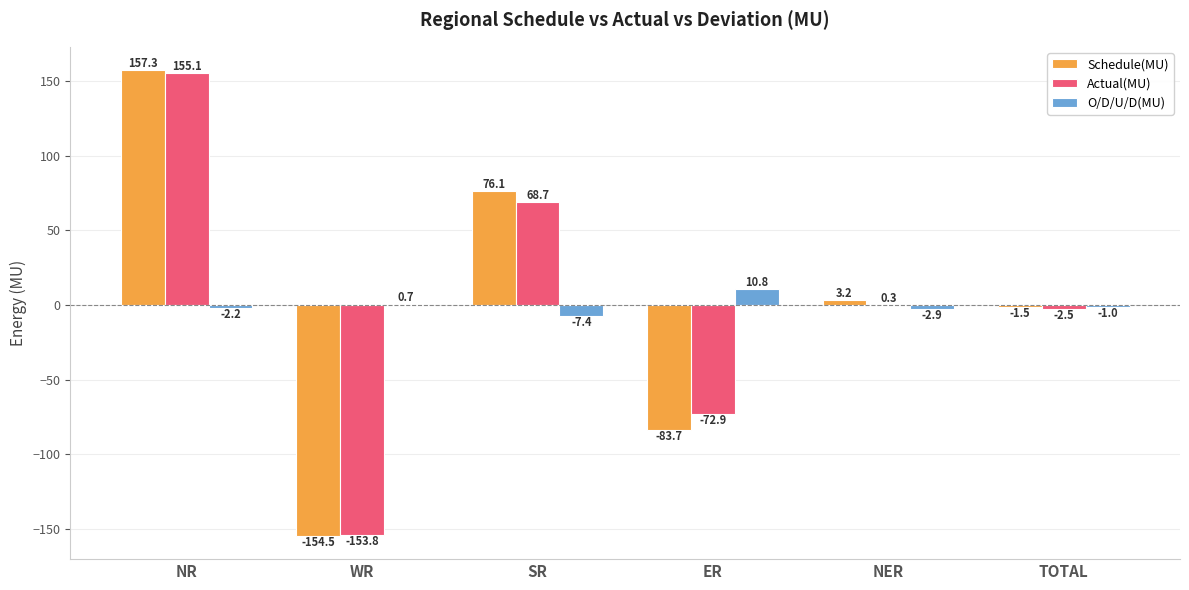

True or false: Actual(MU) has a value of -2.5 at TOTAL.

True